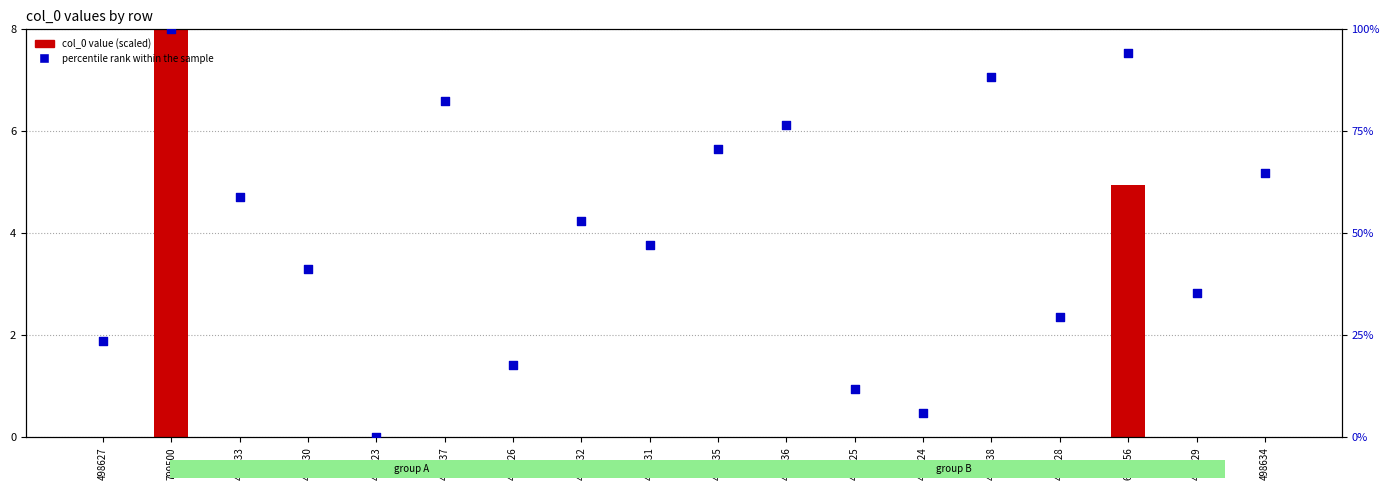

Which series has the widest spread of Y values?

percentile rank within the sample